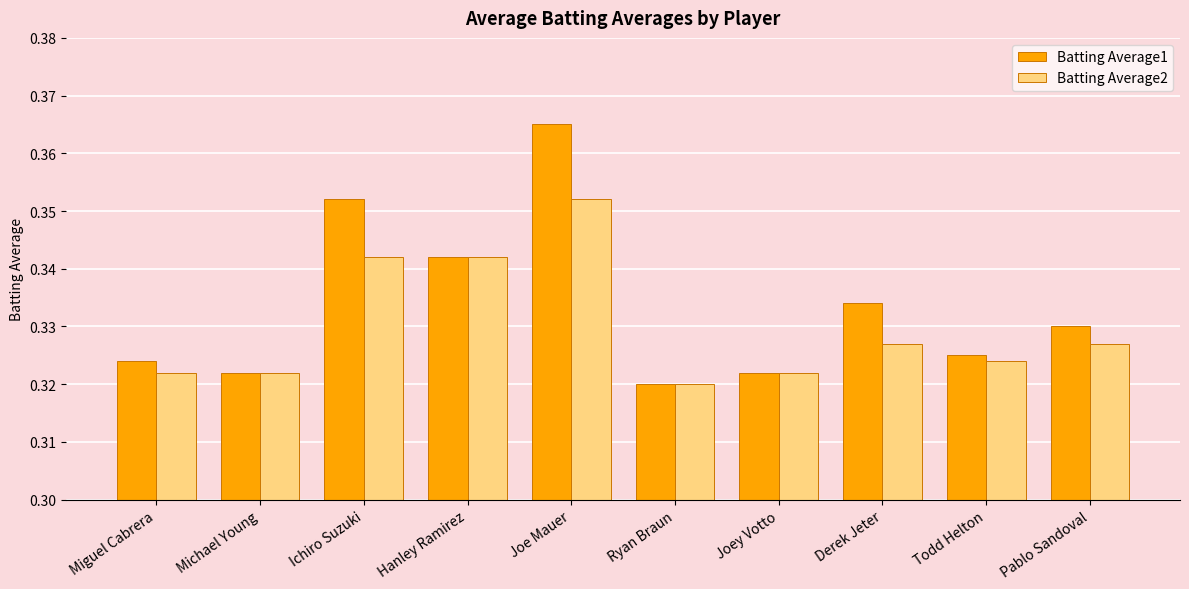

True or false: Batting Average1 has a value of 0.6 at Joe Mauer.

False